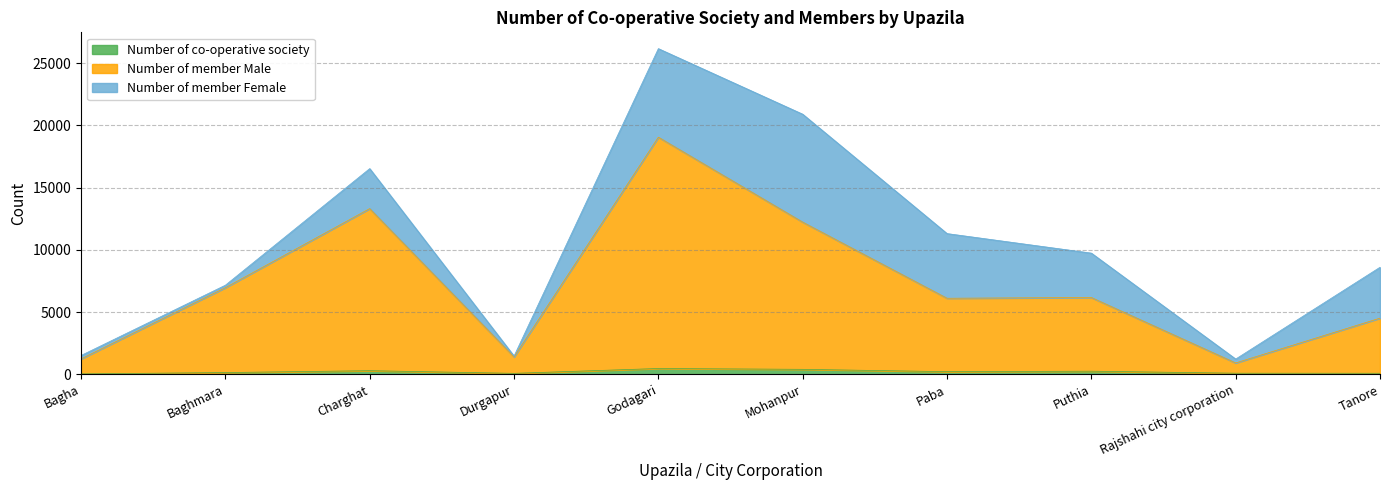

True or false: Number of co-operative society and Number of member Male intersect in this chart.

False